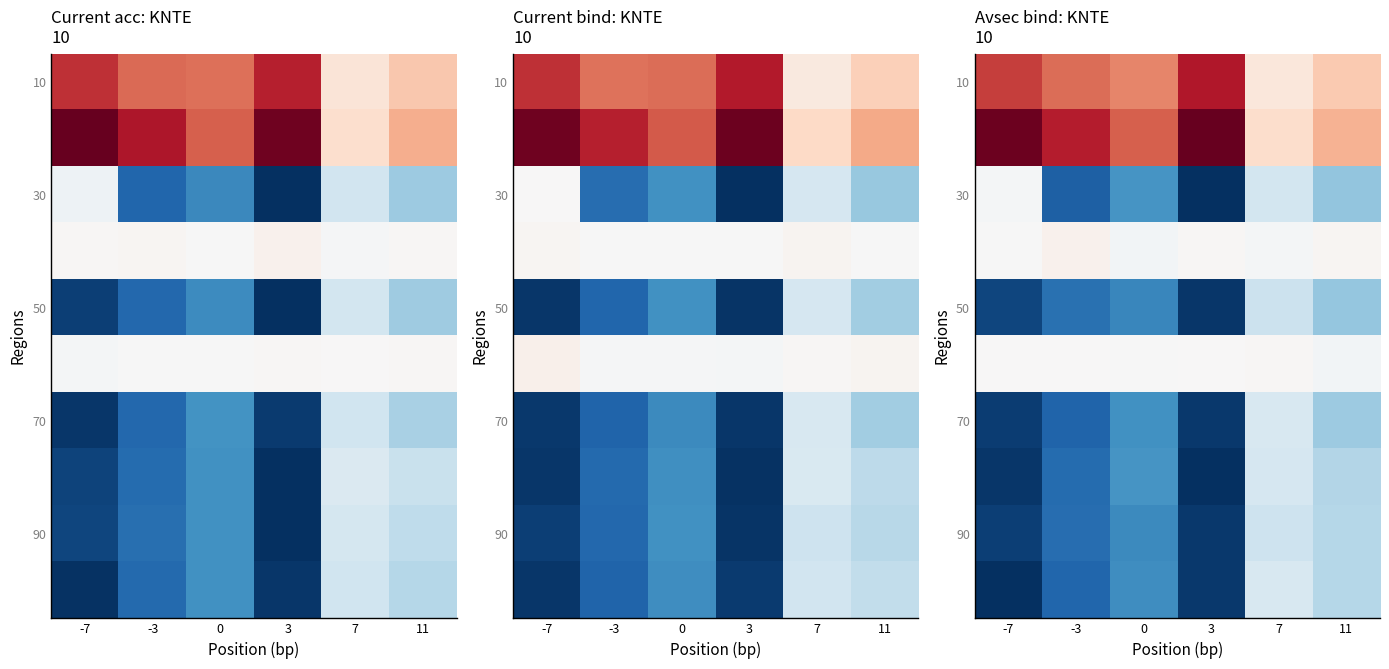

Between 11 and -3, which is larger?

-3